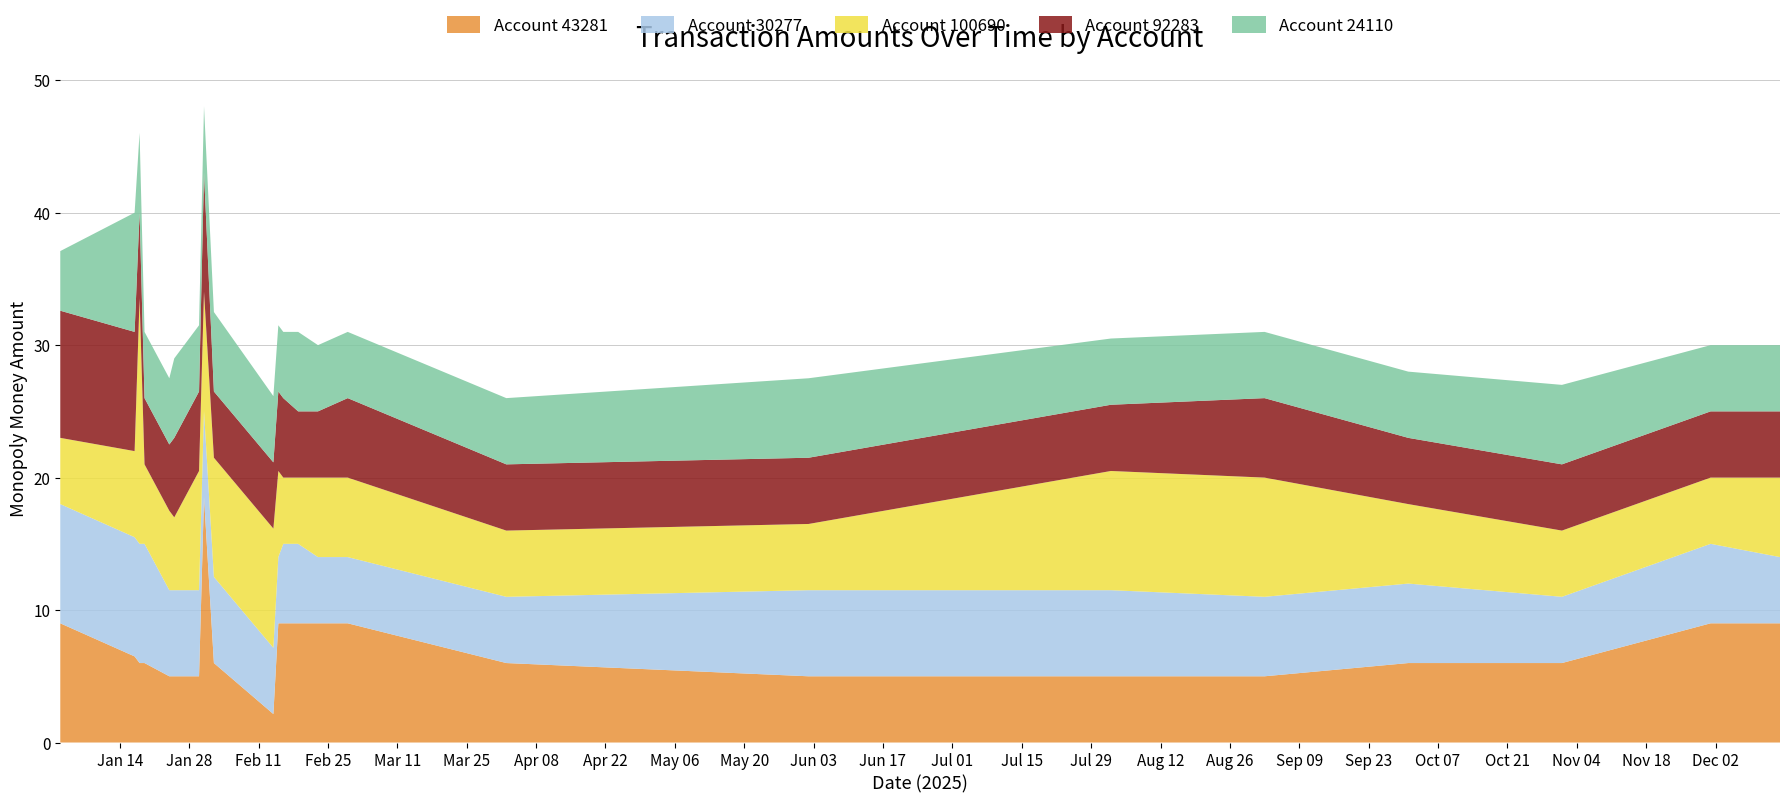

Reading right to left, extract all data points from this chart.

Account 43281: 9.0	9.0	6.0	6.0	5.0	5.0	5.0	6.0	9.0	9.0	9.0	9.0	9.0	2.1	6.0	18.5	5.0	5.0	5.0	6.0	6.0	6.5	9.0
Account 30277: 5.0	6.0	5.0	6.0	6.0	6.5	6.5	5.0	5.0	5.0	6.0	6.0	5.0	5.0	6.5	6.5	6.5	6.5	6.5	9.0	9.0	9.0	9.0
Account 100690: 6.0	5.0	5.0	6.0	9.0	9.0	5.0	5.0	6.0	6.0	5.0	5.0	6.5	9.0	9.0	9.0	9.0	5.5	6.0	6.0	18.5	6.5	5.0
Account 92283: 5.0	5.0	5.0	5.0	6.0	5.0	5.0	5.0	6.0	5.0	5.0	6.0	6.0	5.0	5.0	9.0	6.0	6.0	5.0	5.0	6.5	9.0	9.6
Account 24110: 5.0	5.0	6.0	5.0	5.0	5.0	6.0	5.0	5.0	5.0	6.0	5.0	5.0	5.0	6.0	5.0	5.0	6.0	5.0	5.0	6.0	9.0	4.5